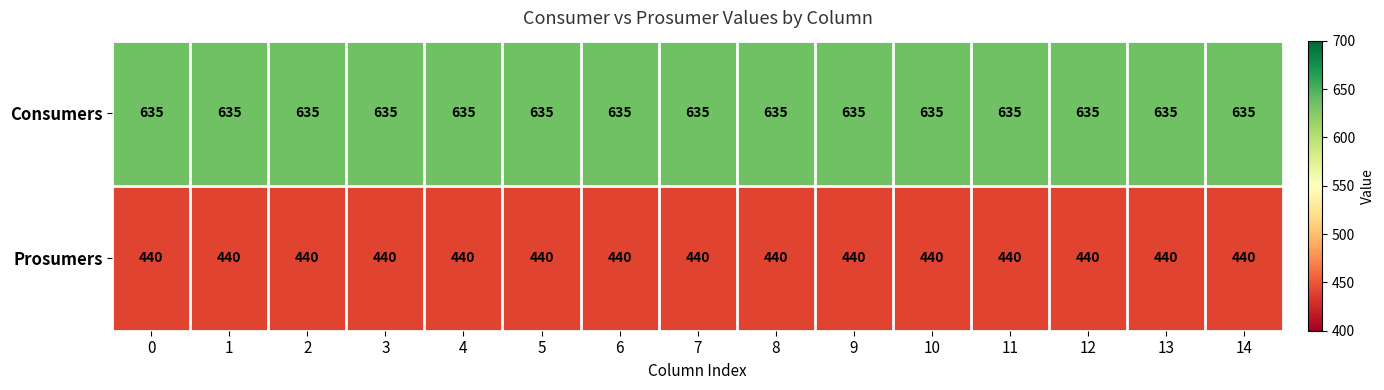

What is the spread (max minus min) of values at 0?

195